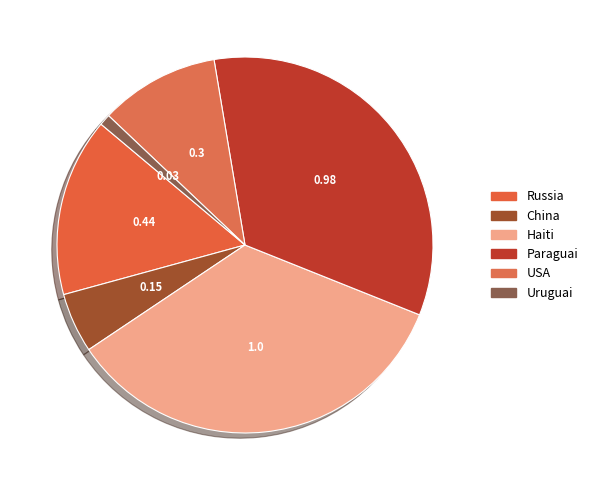

Count the number of slices in the pie.

6